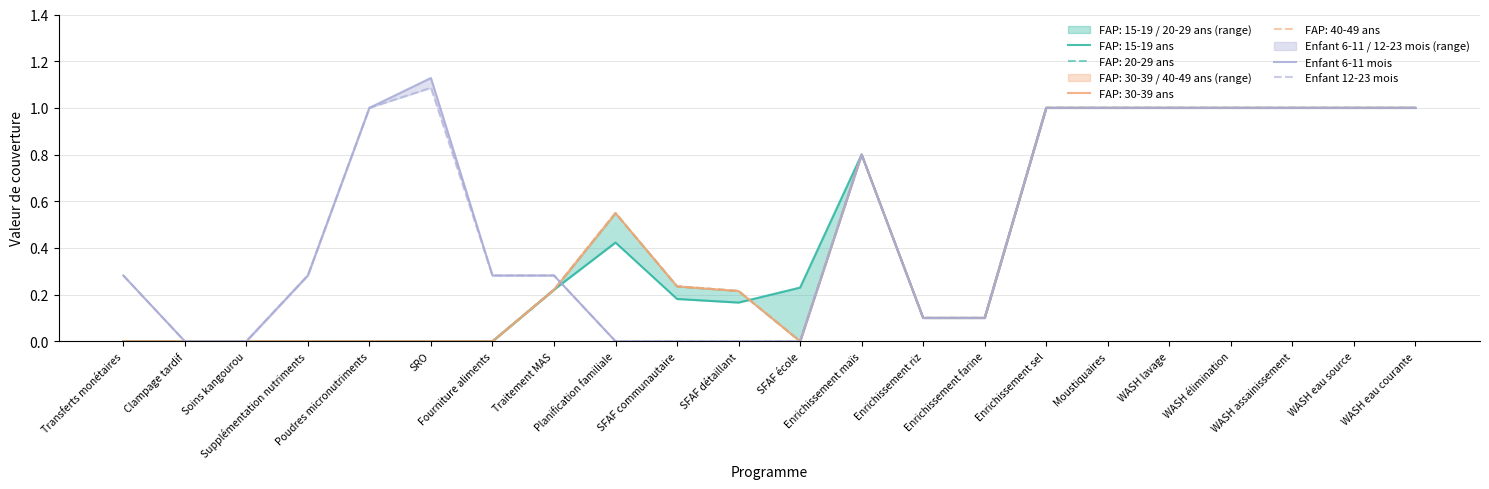

What is the label of the 19th point from the left?

WASH élimination